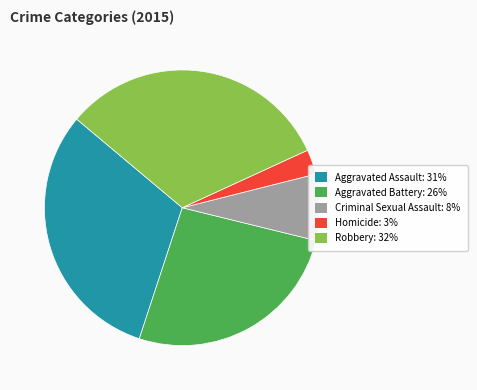

Combined, do Aggravated Assault: 31% and Robbery: 32% account for over 50%?

Yes